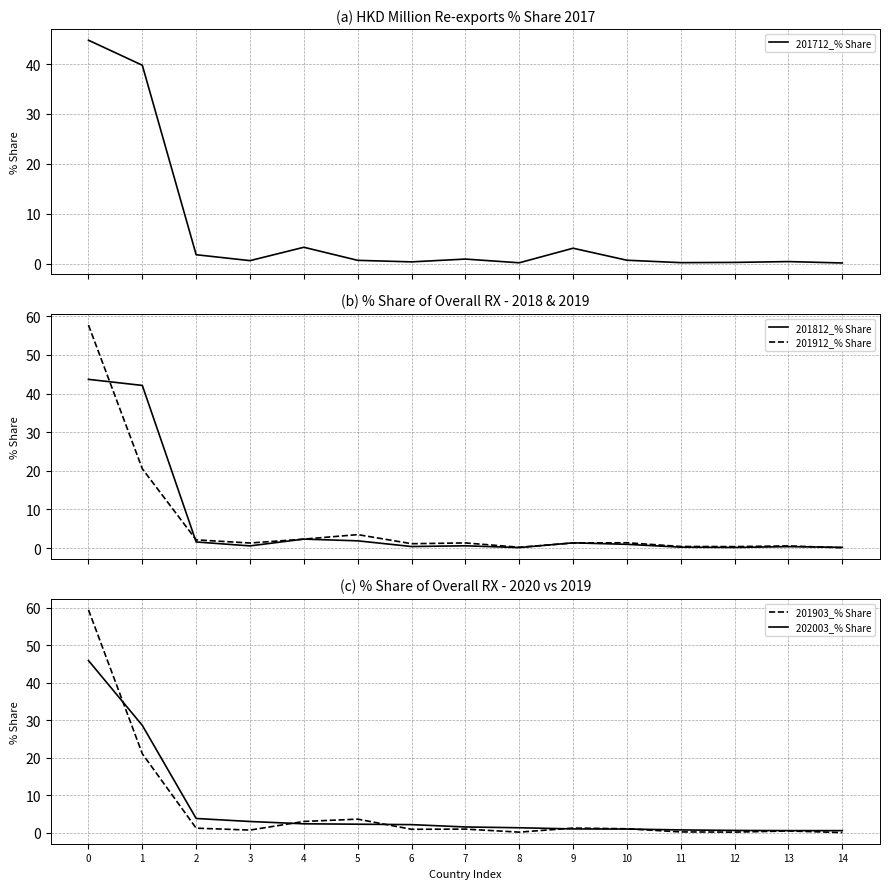

Does the chart have visible grid lines?

Yes